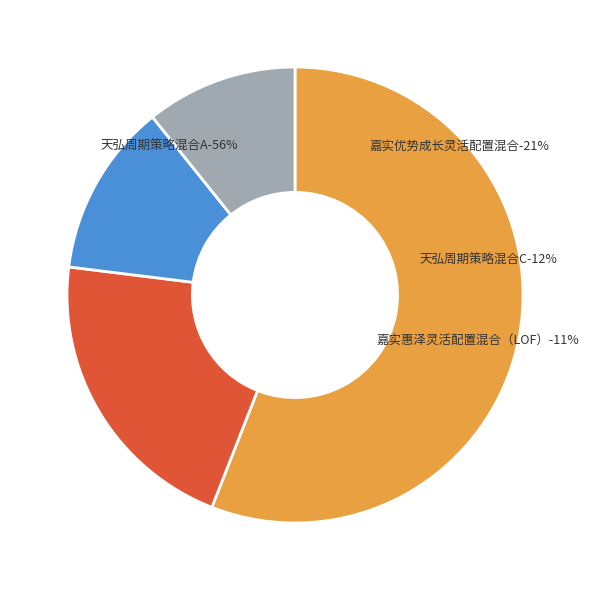

Does 天弘周期策略混合A account for over 50% of the chart?

Yes